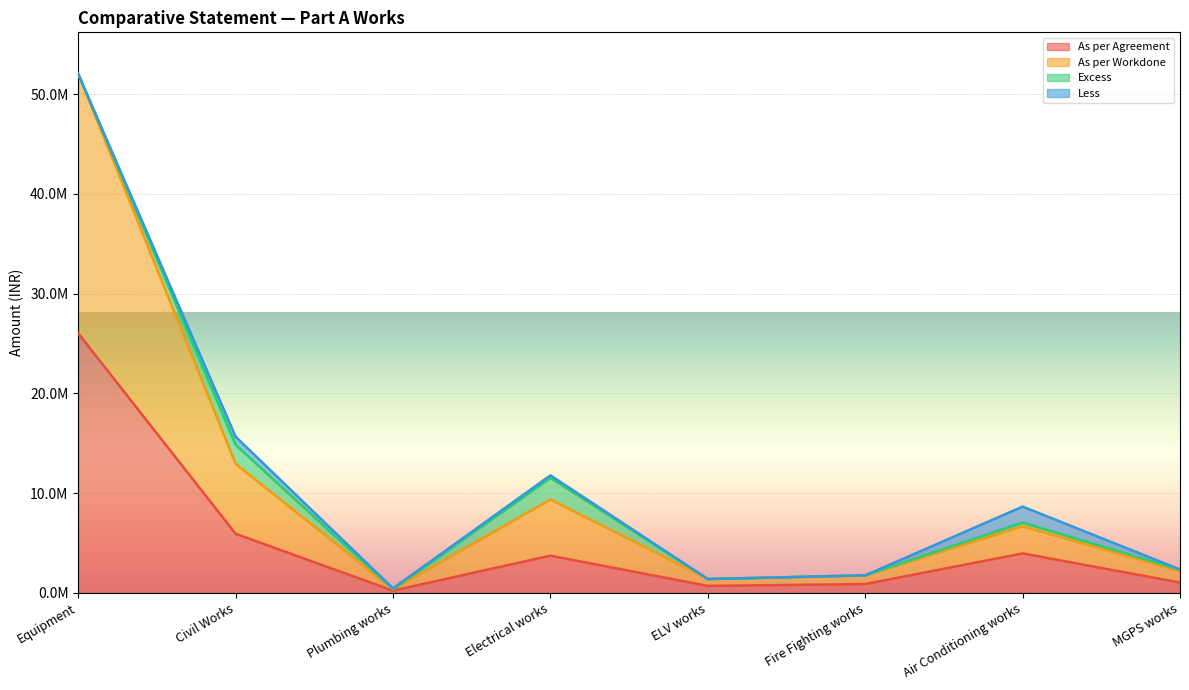

True or false: As per Agreement and As per Workdone cross at least once.

False